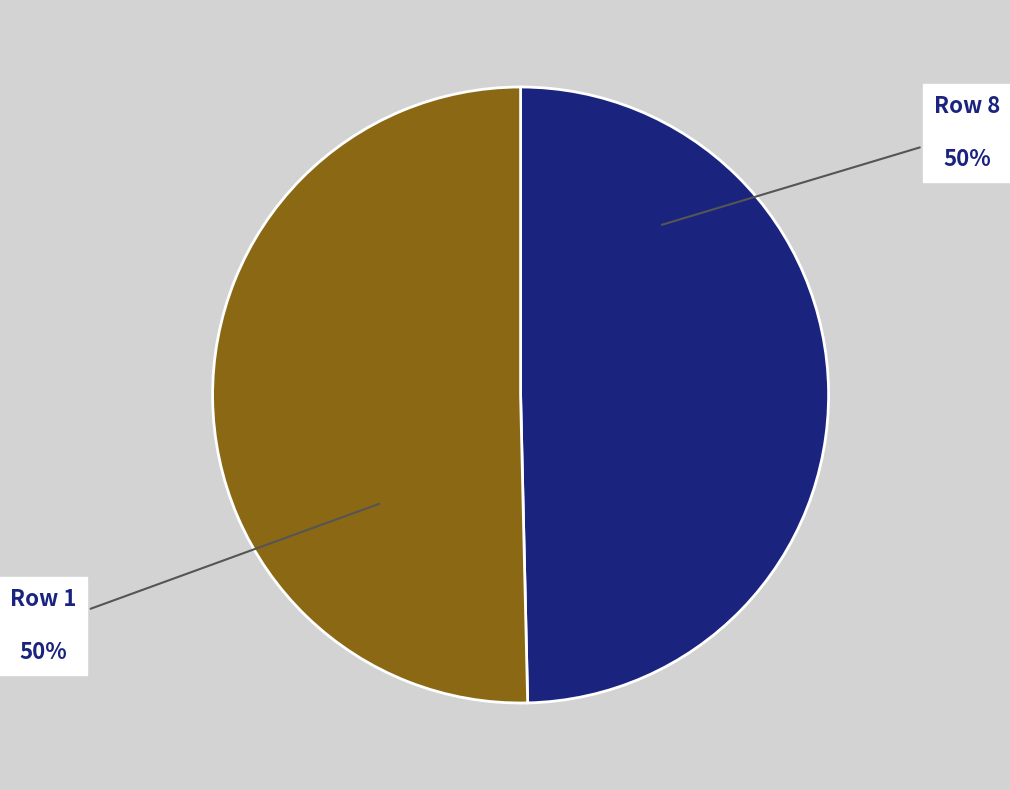

To the nearest percent, what is the average slice percentage?

50%